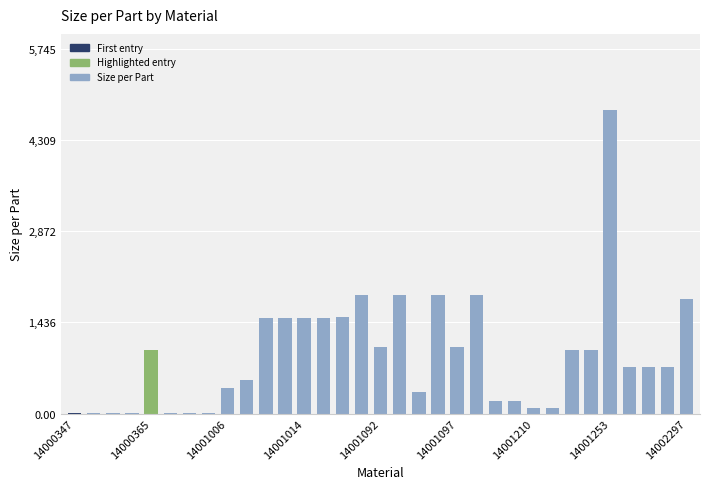

What is the sum of all values?

30710.1